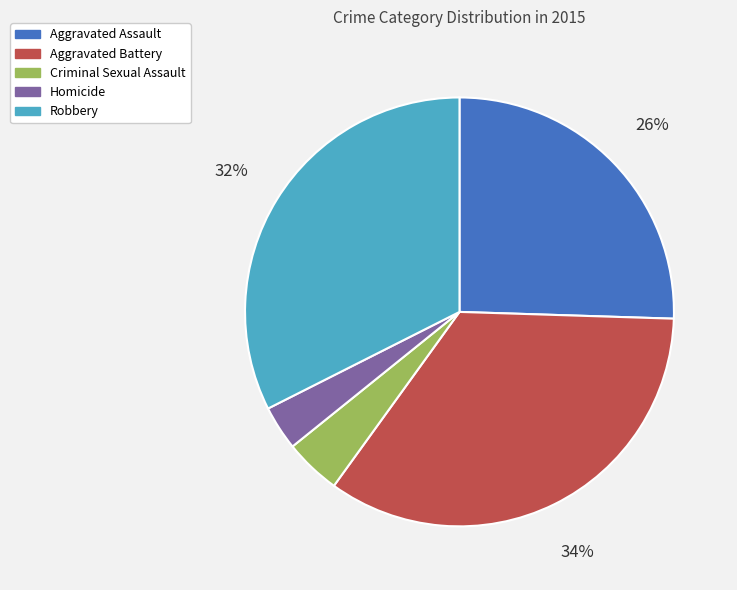

Combined, do Aggravated Assault and Aggravated Battery account for over 50%?

Yes